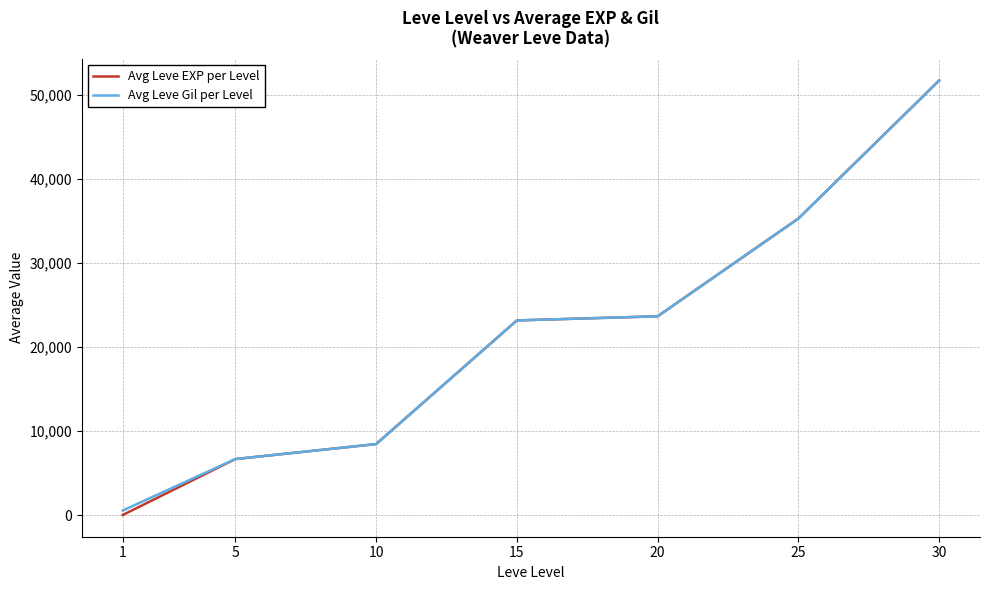

At which category is the sum across all series the highest?

30